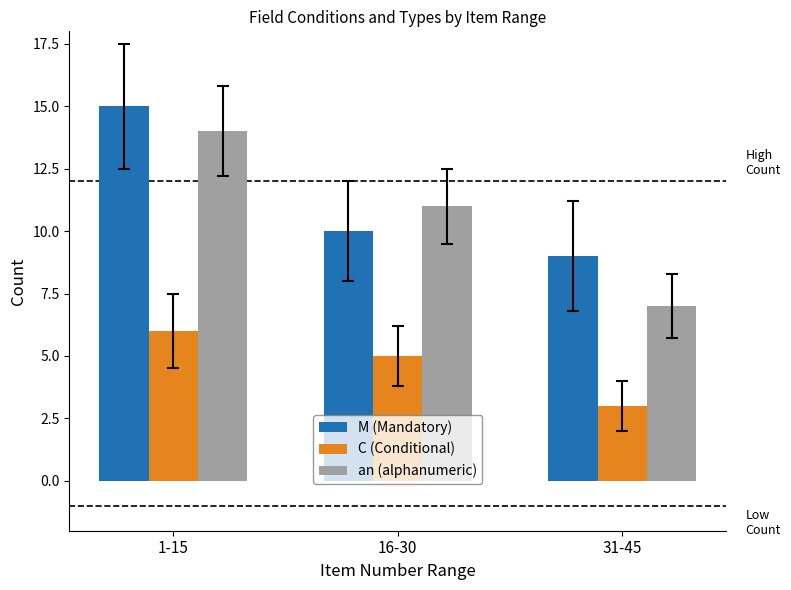

Are the bars grouped side by side (vs. stacked)?

Yes